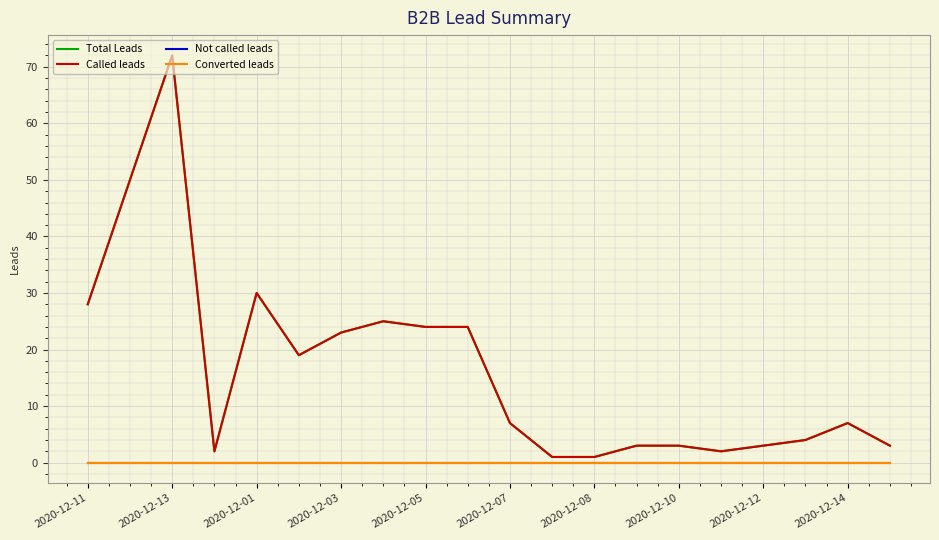

Does the chart have visible grid lines?

Yes